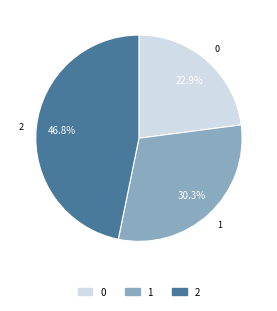

To the nearest percent, what is the average slice percentage?

33%